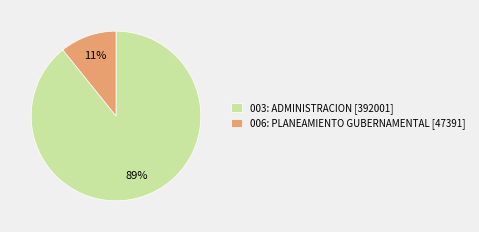

Rank the categories by value from highest to lowest.

003: ADMINISTRACION, 006: PLANEAMIENTO GUBERNAMENTAL